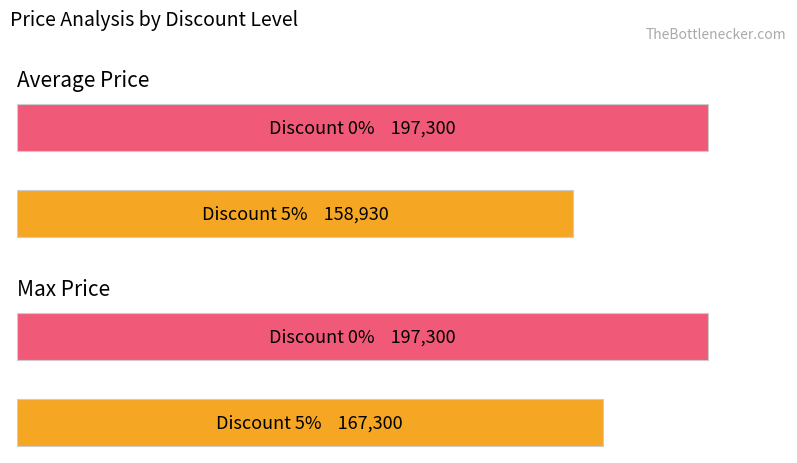

What is the difference between the maximum and minimum values in the Average Price series?

38370